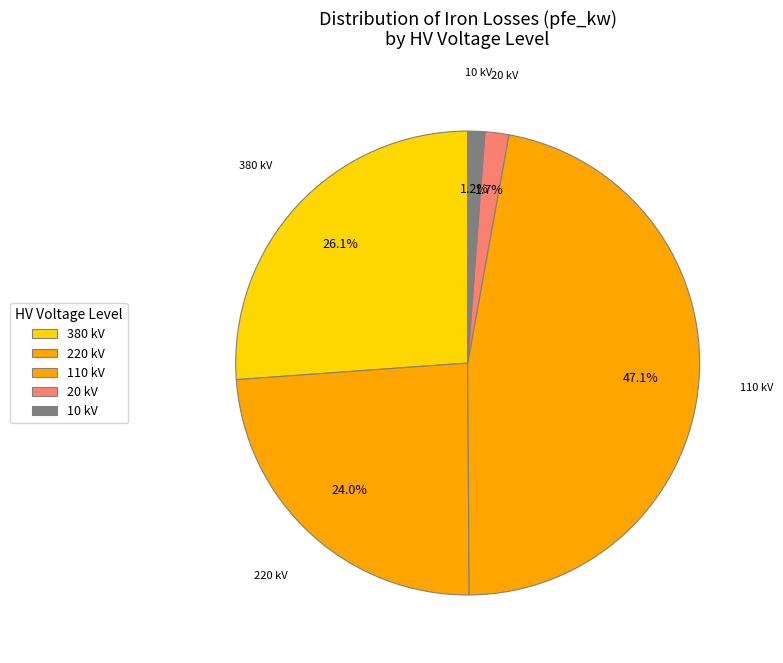

Does any single category account for the majority?

No